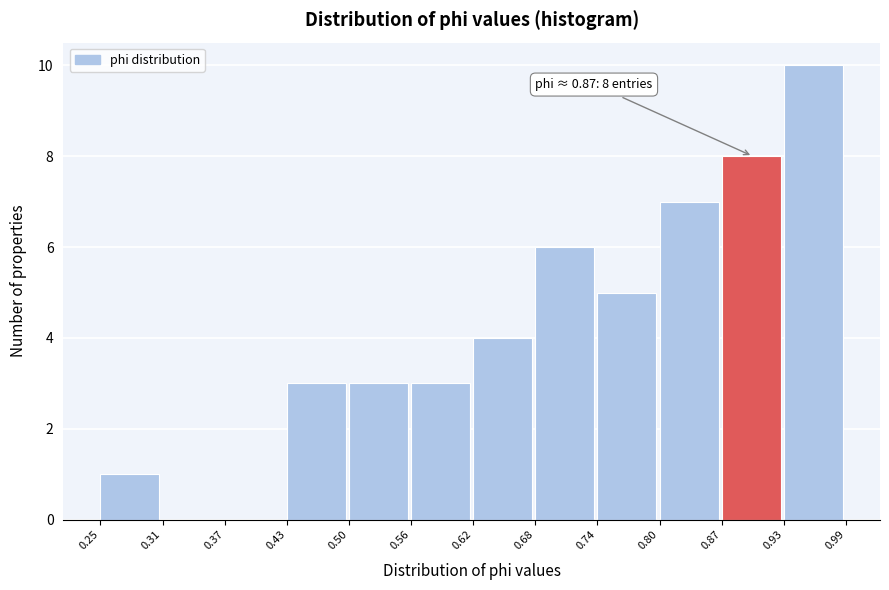

Which range on the x-axis has the tallest bar?

0.93 to 0.99